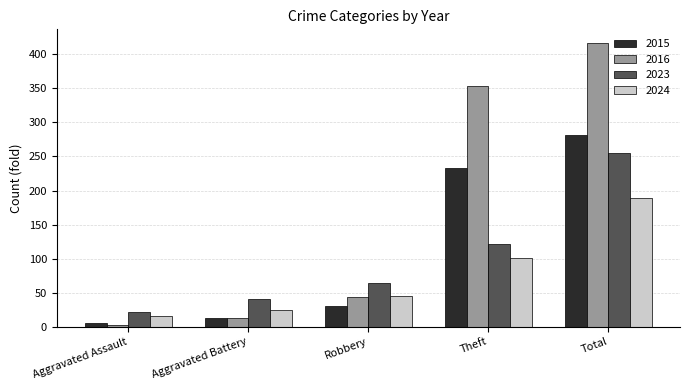

Does the chart contain stacked bars?

No